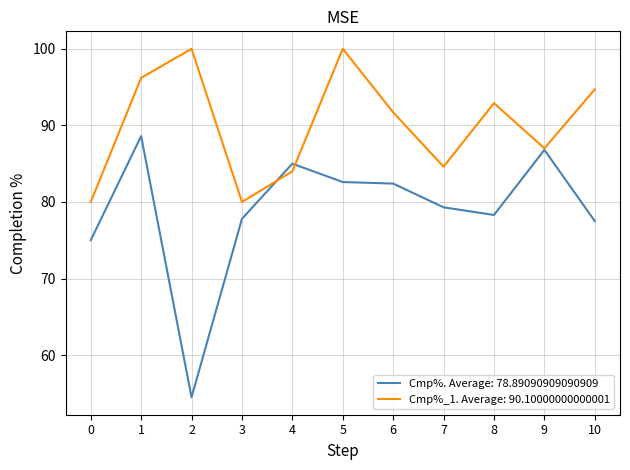

Which series has the widest spread of values?

Cmp%. Average: 78.89090909090909